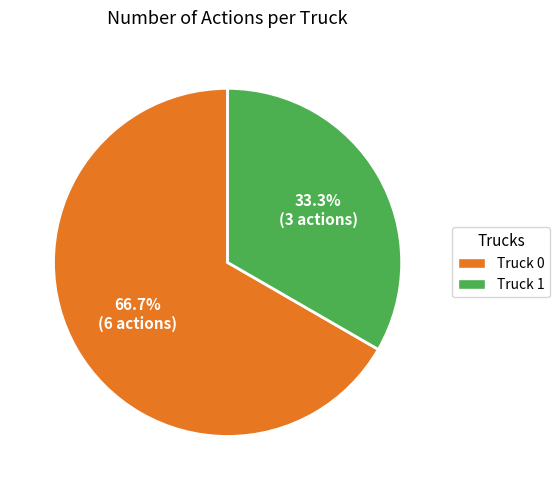

How many slices are in this pie chart?

2